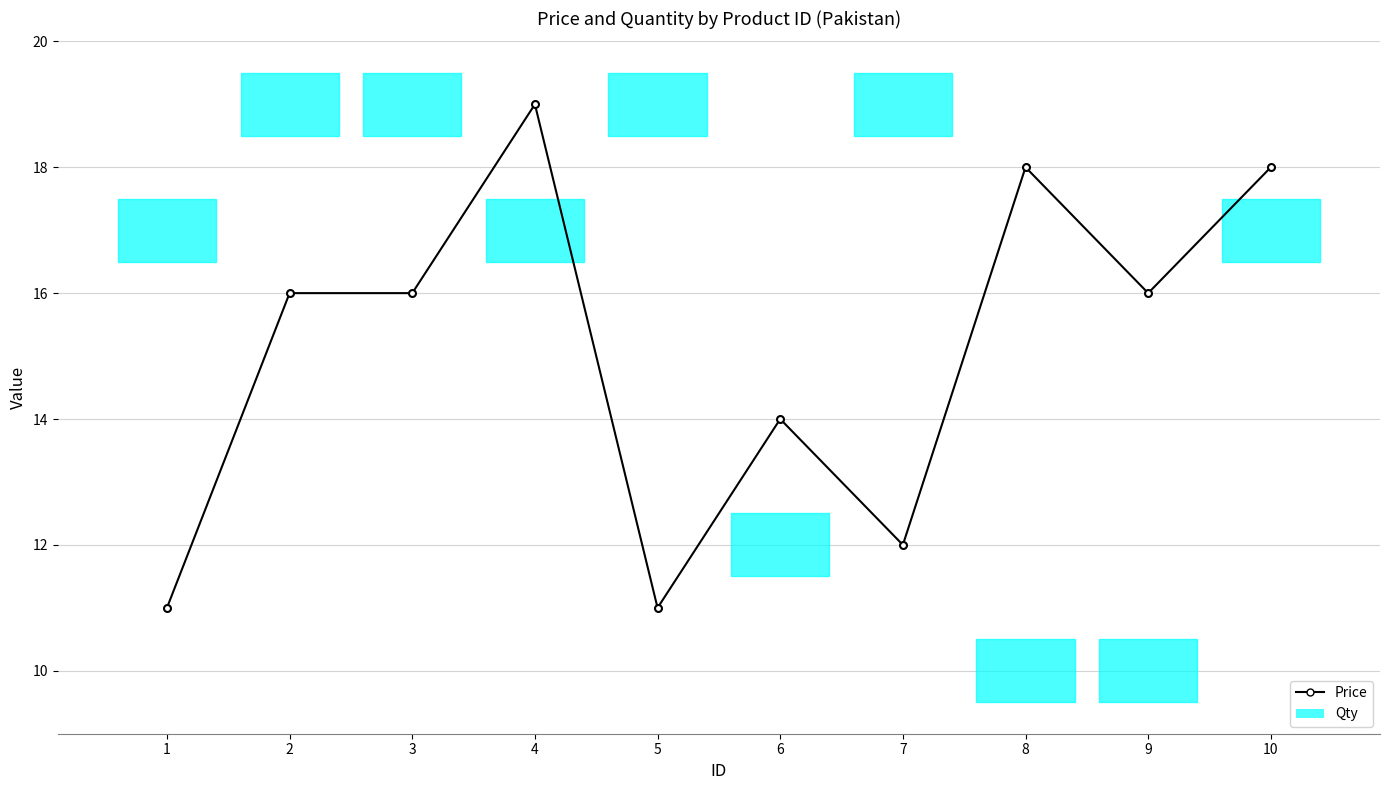

At which label is the value closest to 15?

2